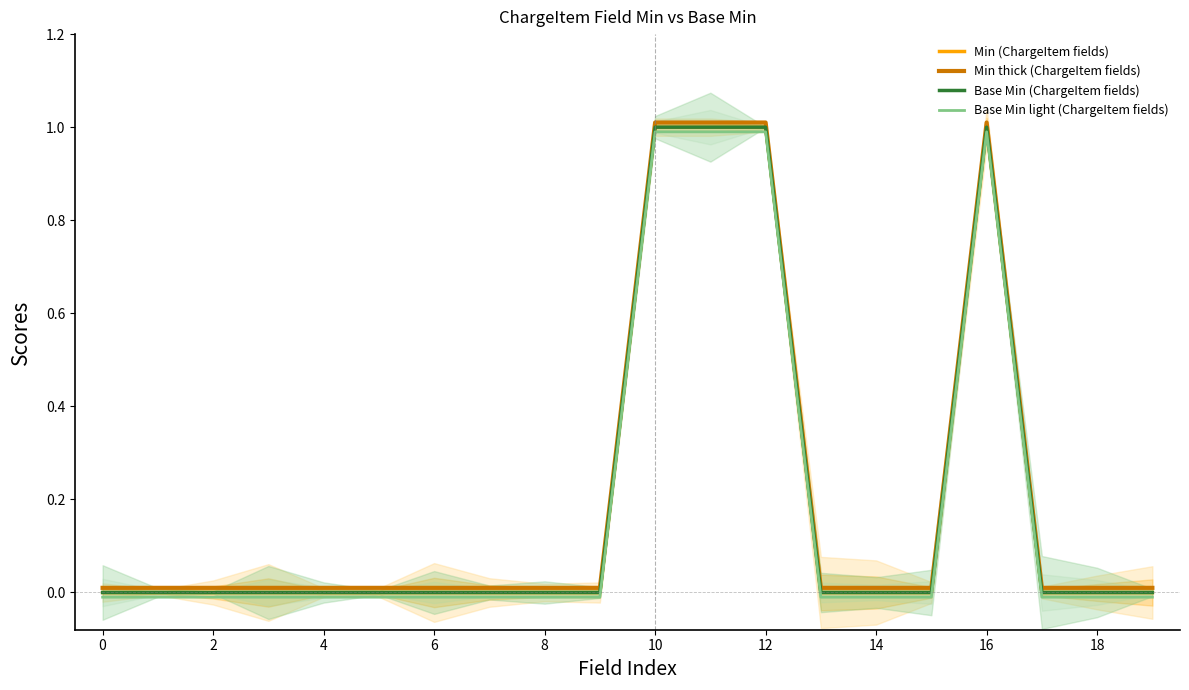

At how many categories does at least one series exceed 0?

20